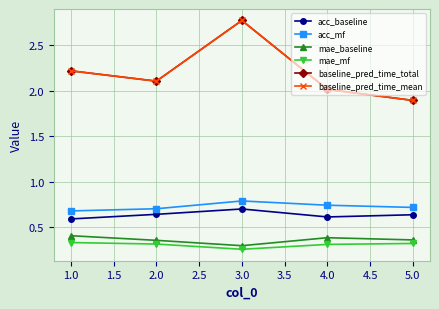

How many lines are shown in the chart?

6